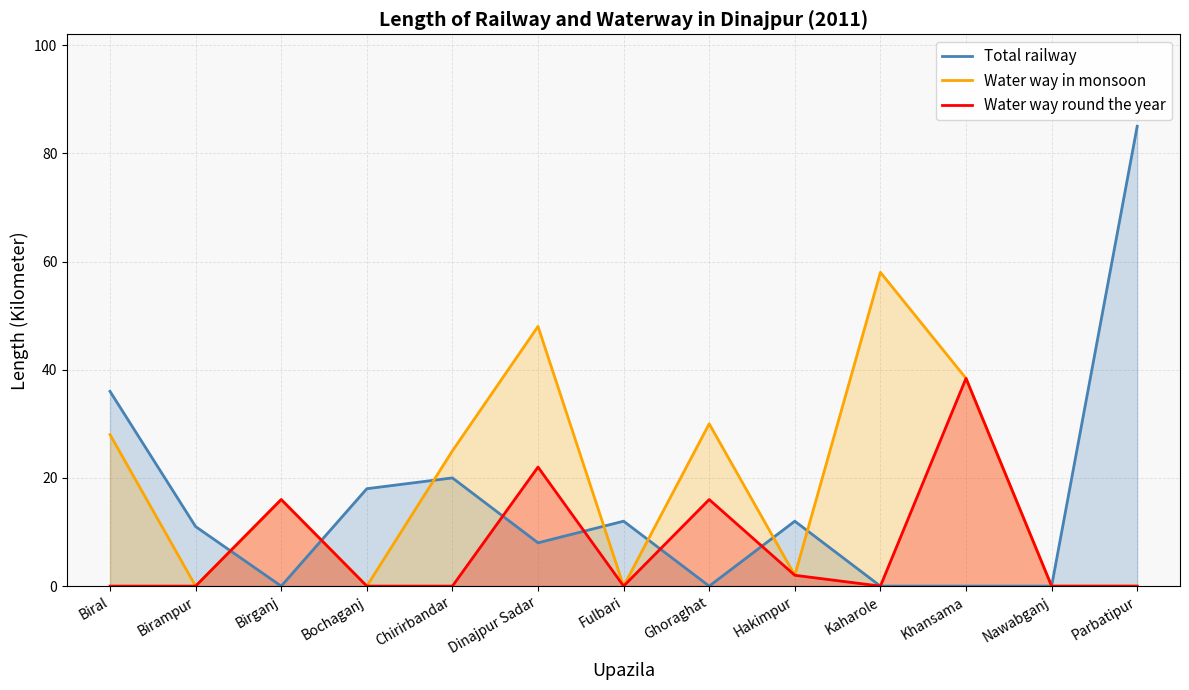

Rank the categories by Water way round the year value from highest to lowest.

Khansama, Dinajpur Sadar, Birganj, Ghoraghat, Hakimpur, Biral, Birampur, Bochaganj, Chirirbandar, Fulbari, Kaharole, Nawabganj, Parbatipur